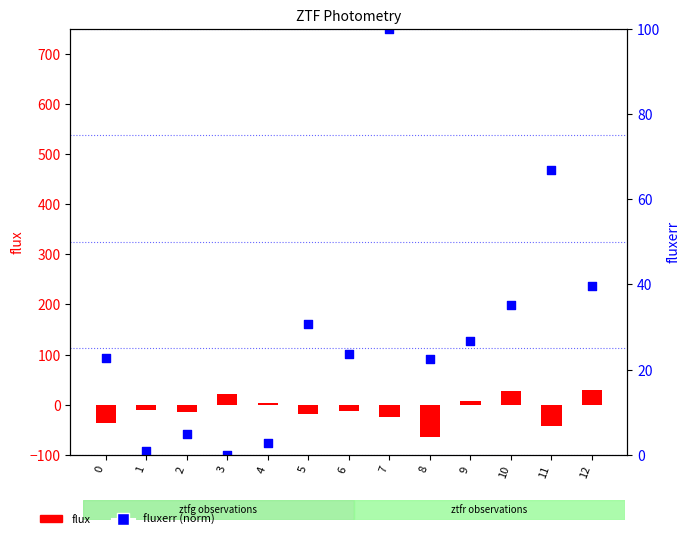

At which category is the sum across all series the highest?

7